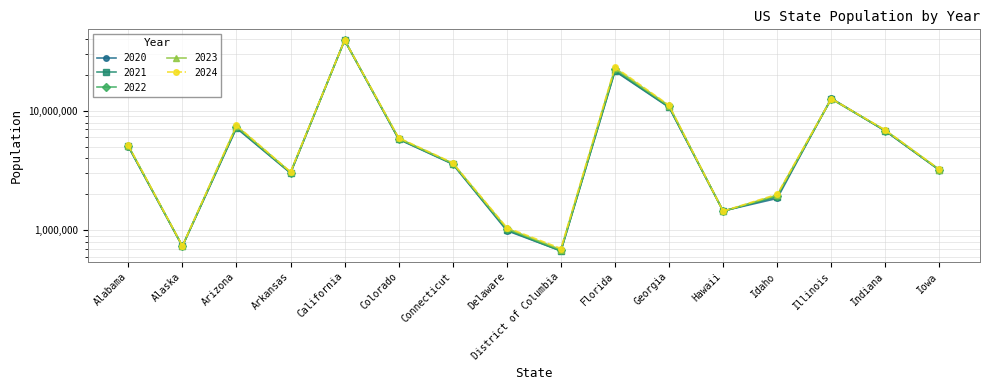

How many distinct data groups are displayed?

5